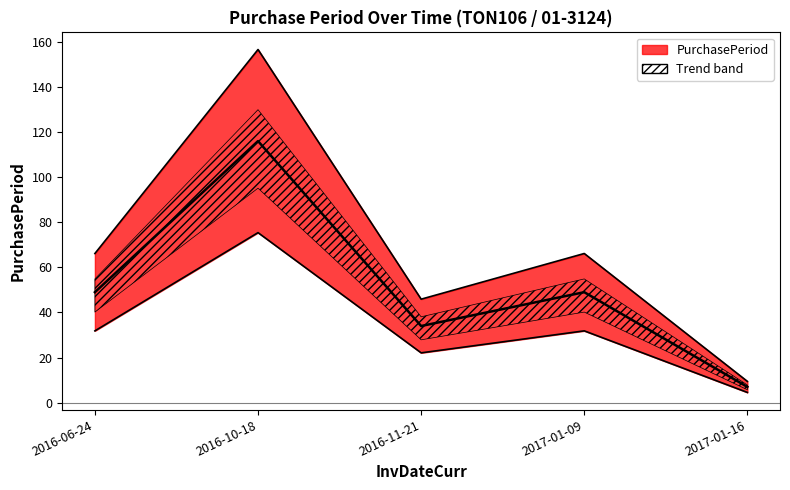

Where is the first local maximum?

2016-10-18